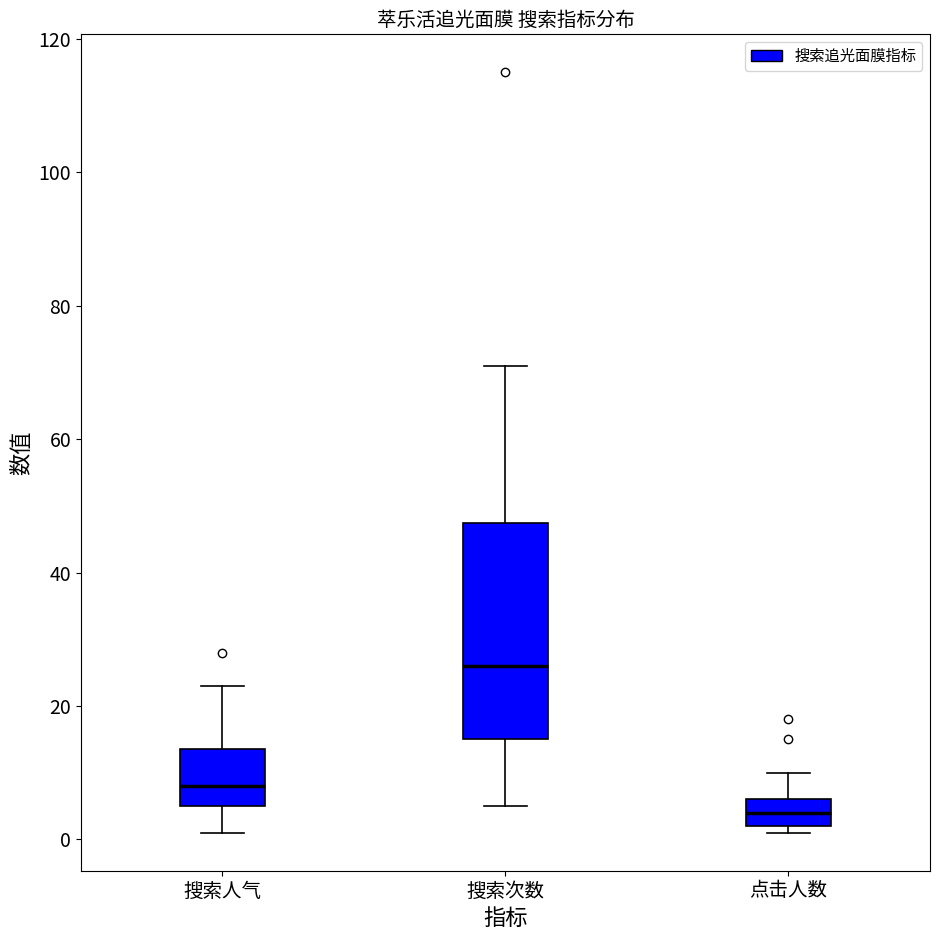

Reading left to right, transcribe this box plot: for each box, give where its median line is, the range the box spans, and where its two whiskers end, as read against the y-axis. The values are not printed on the chart, so give them approximately, as read against the axis.

搜索人气: median 8, box 6 to 14, whiskers 2 to 24
搜索次数: median 26, box 16 to 48, whiskers 6 to 72
点击人数: median 4, box 2 to 6, whiskers 2 (just below the box's lower edge) to 10